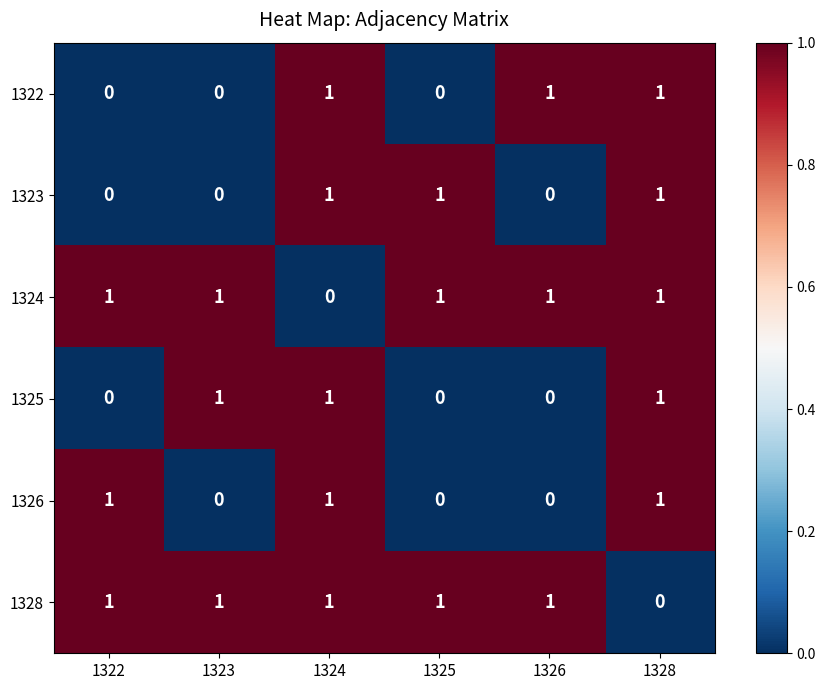

What is the sum of all 1325 values?

3